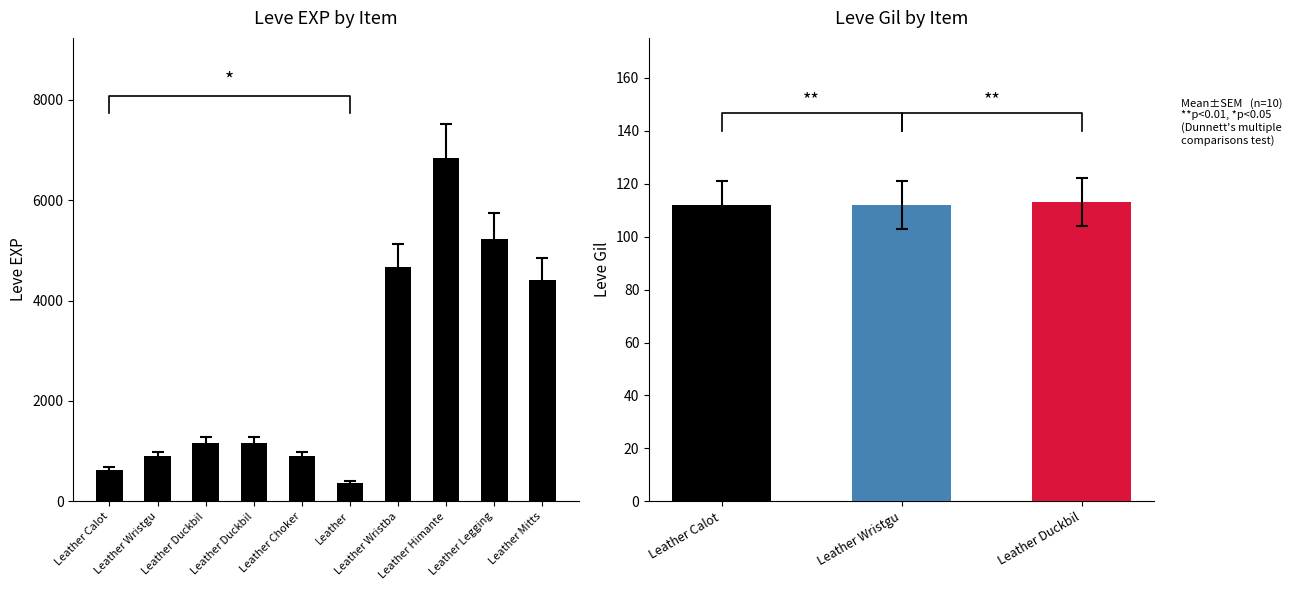

What is the difference between the second highest and minimum values?

4850